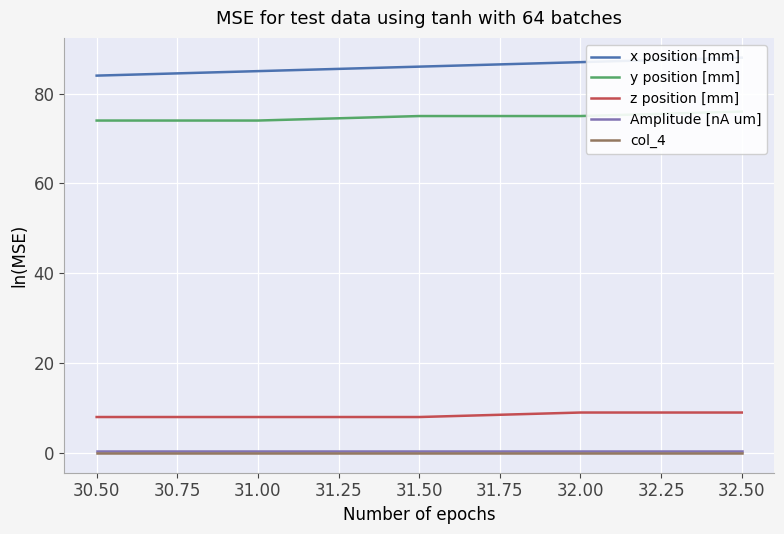

What is the lowest value of the z position [mm] series?

8.0